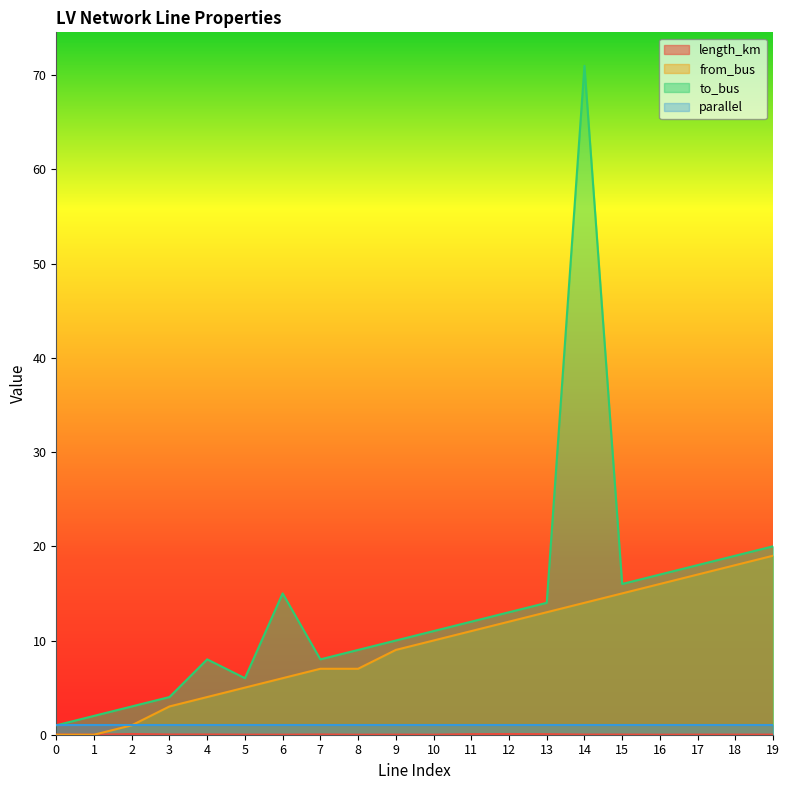

True or false: to_bus and from_bus cross at least once.

False